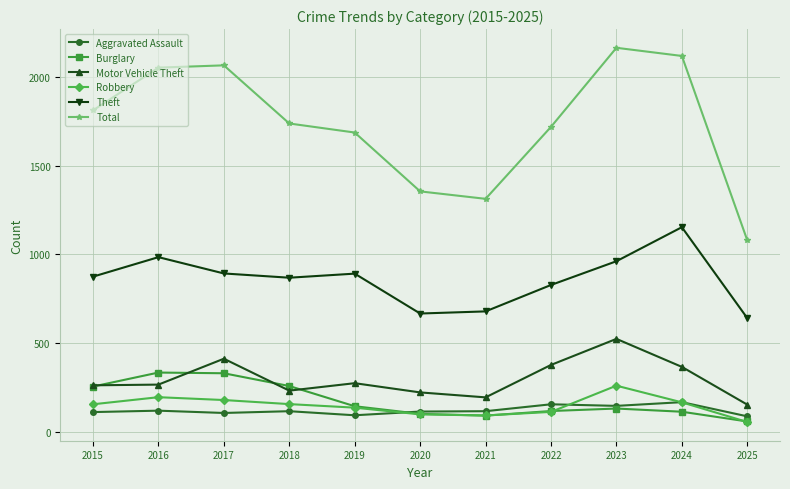

What is the smallest value displayed?

54